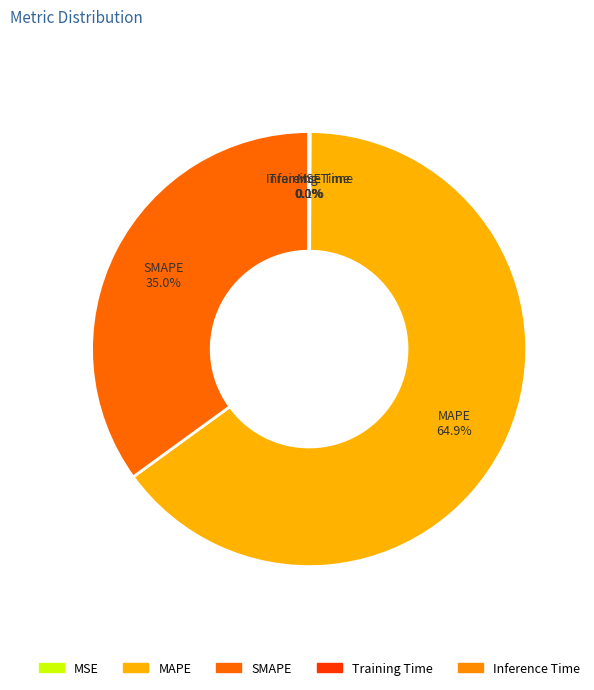

Which slice represents more than half of the pie?

MAPE